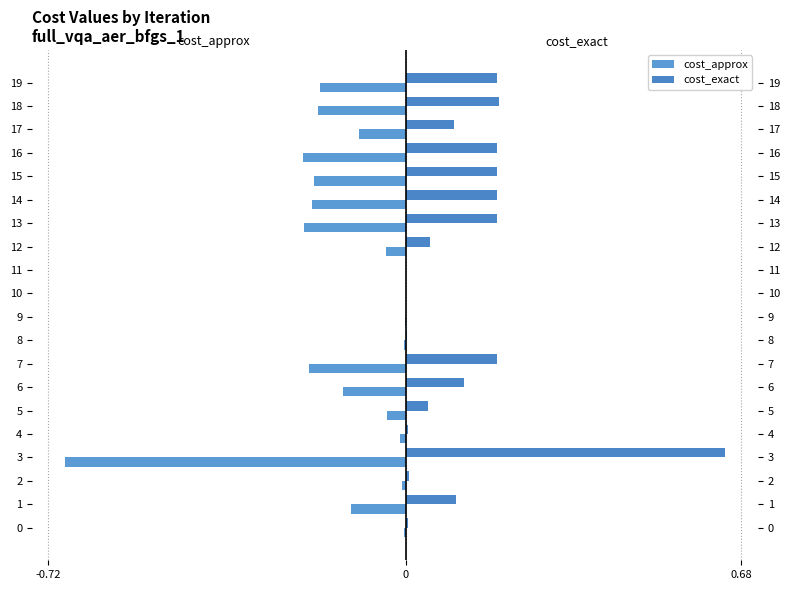

What is the highest value of the cost_exact series?

0.6